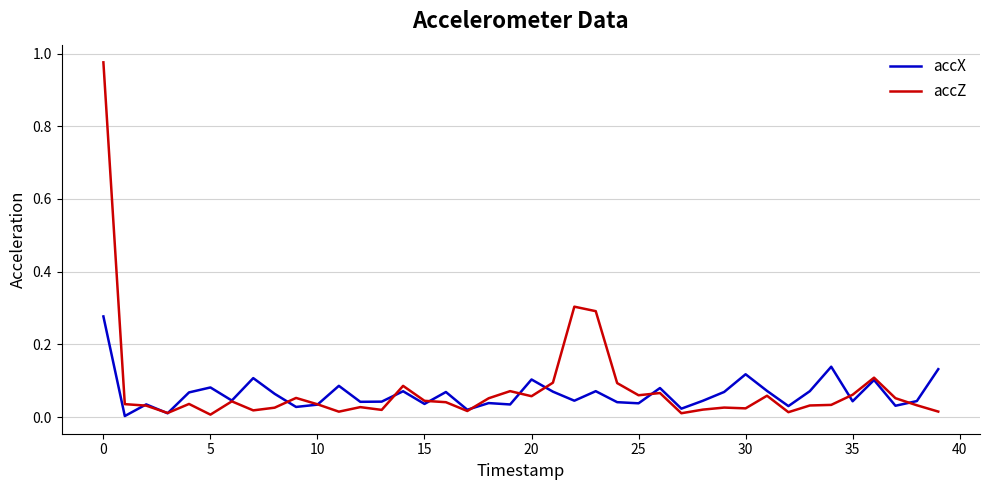

Which series has the largest range (max minus min)?

accZ